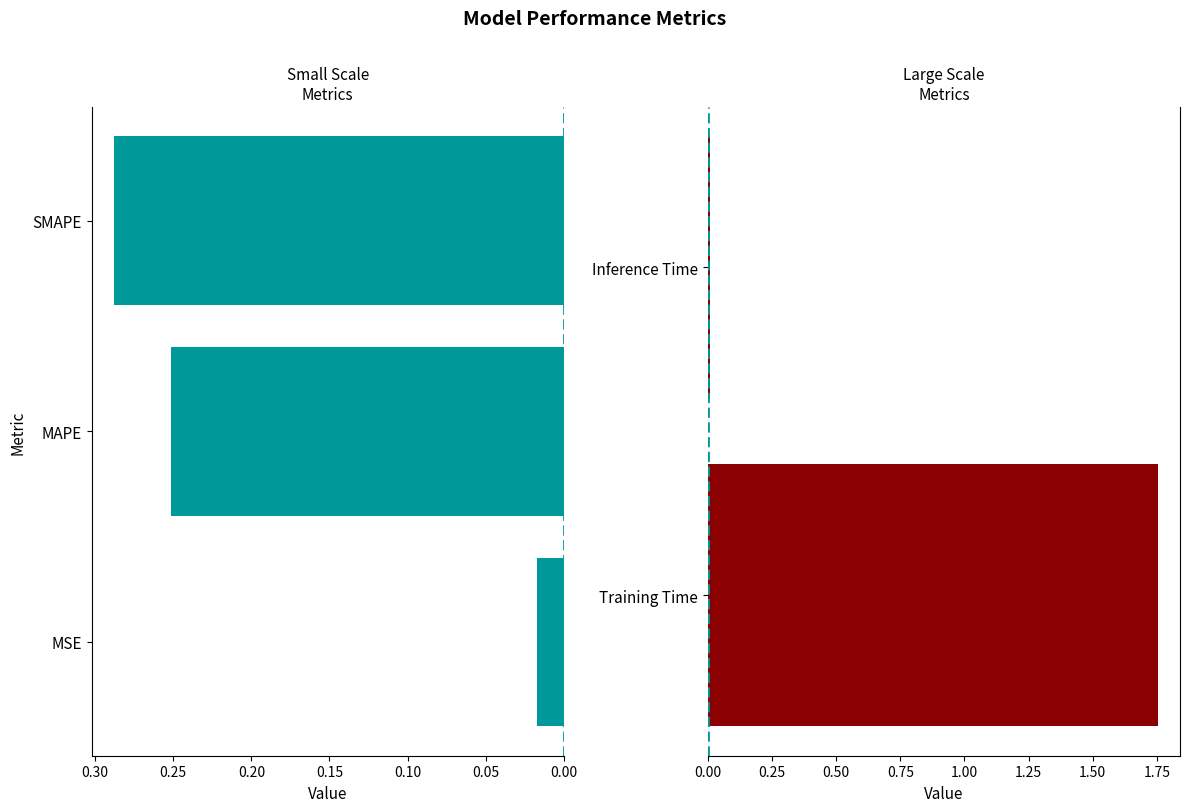

What position from the right is Inference Time?

1